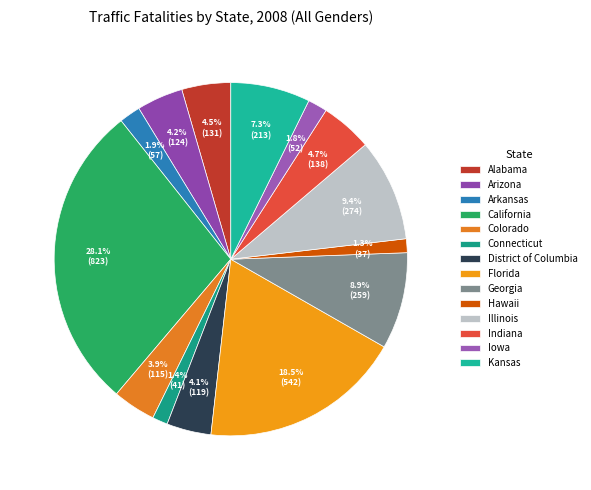

Combined, what portion of the pie is Alabama and Colorado?

8.4%